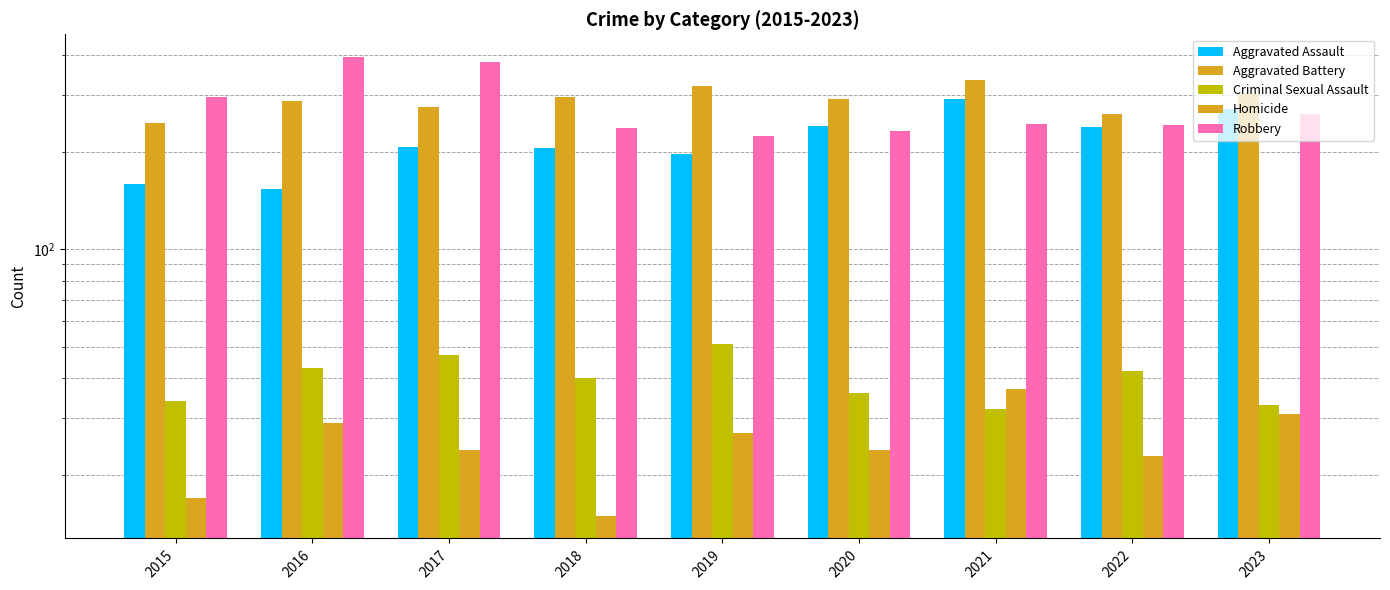

What is the total value across all series at 2018?

794